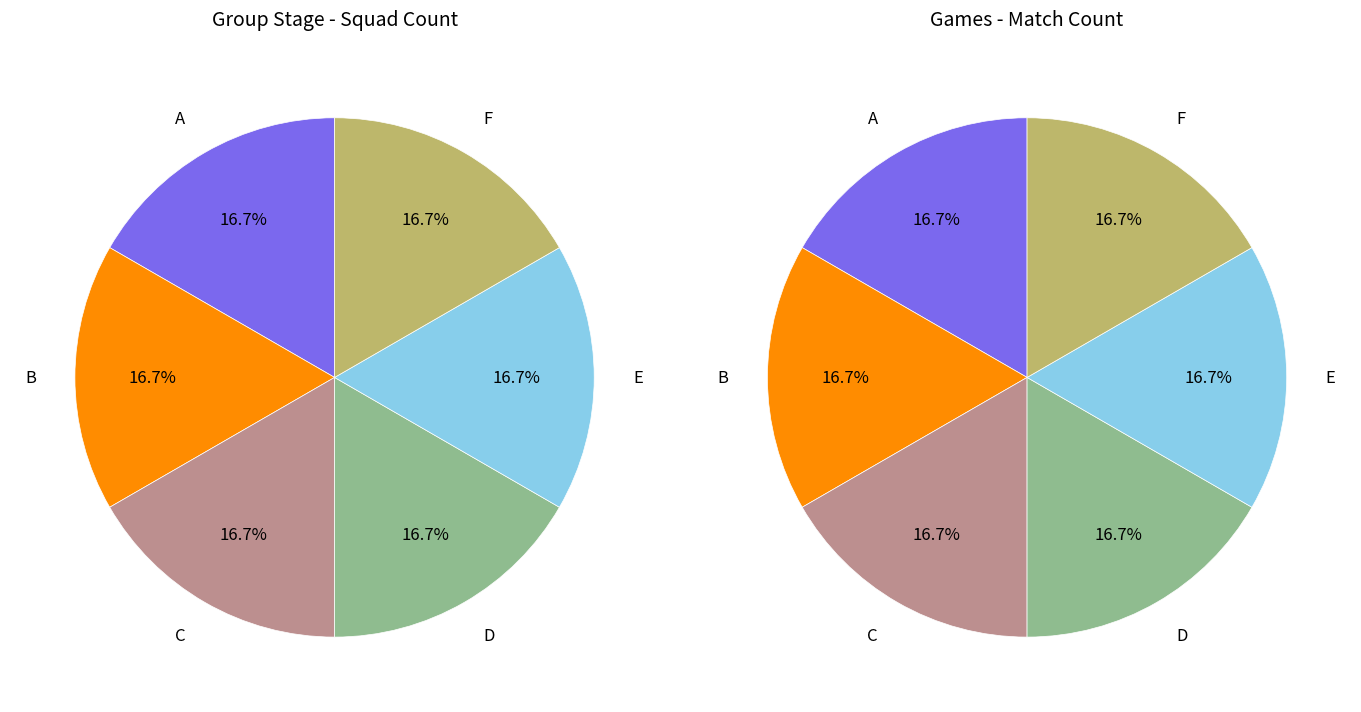

Count the number of slices in the pie.

6